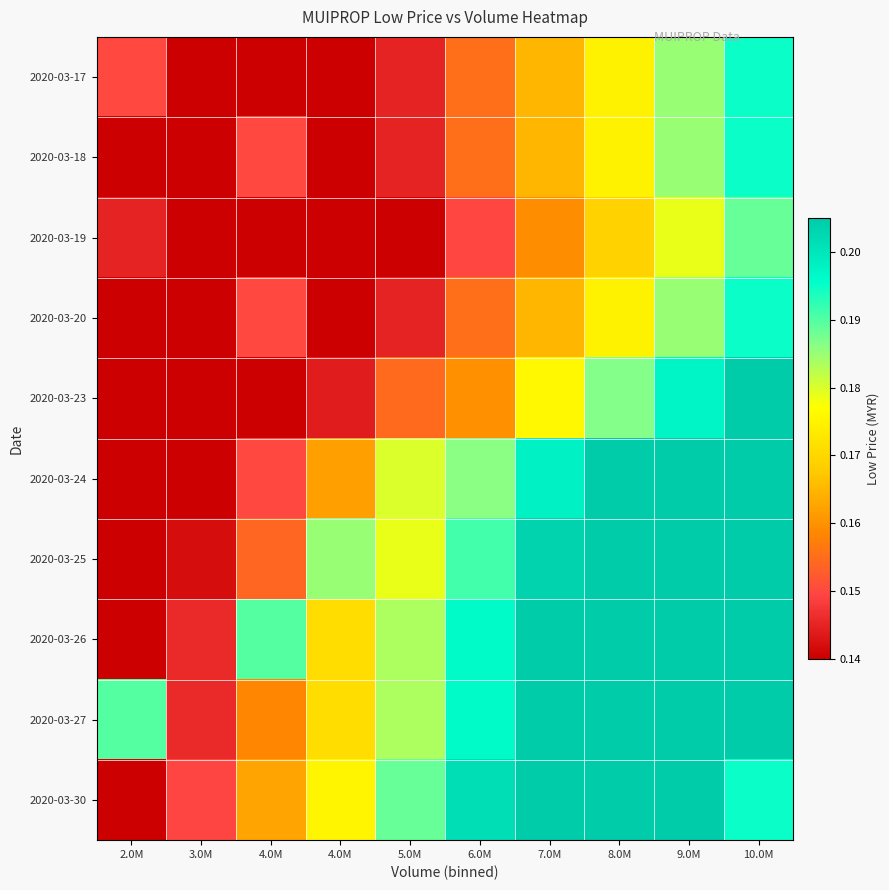

Which series has the largest range (max minus min)?

2020-03-26